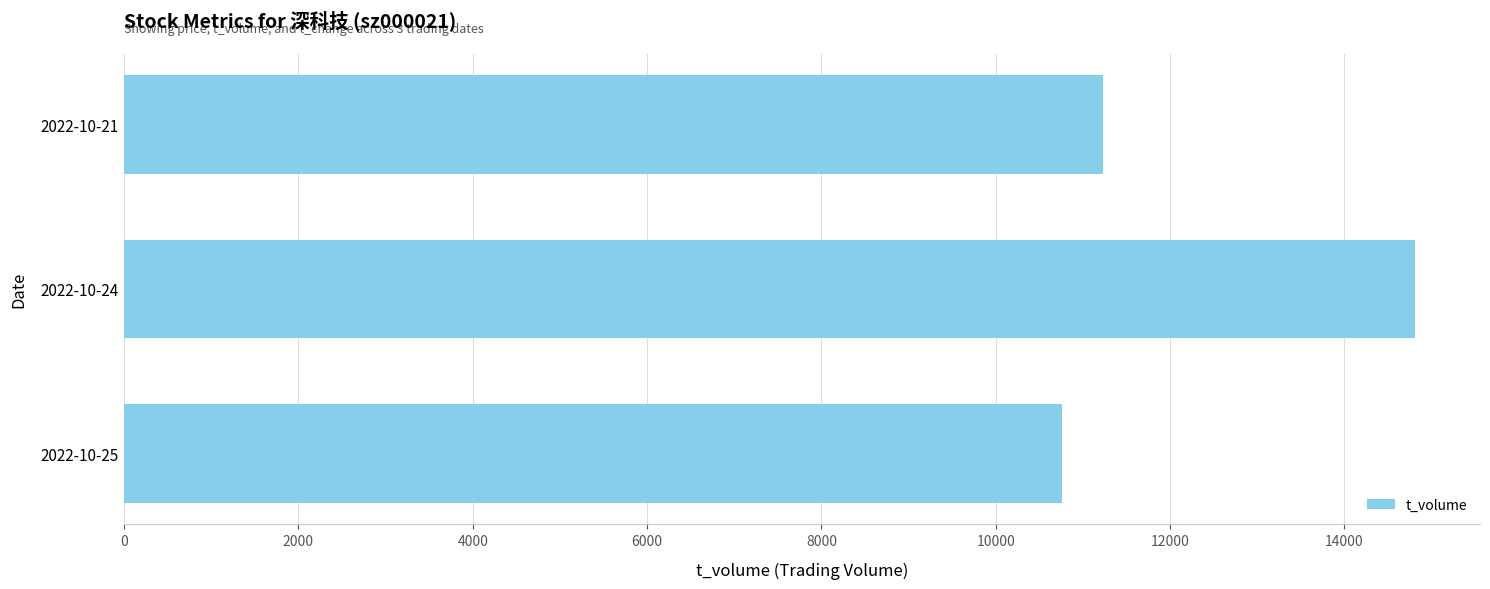

Where is the data nearest to the value 12784?

2022-10-21